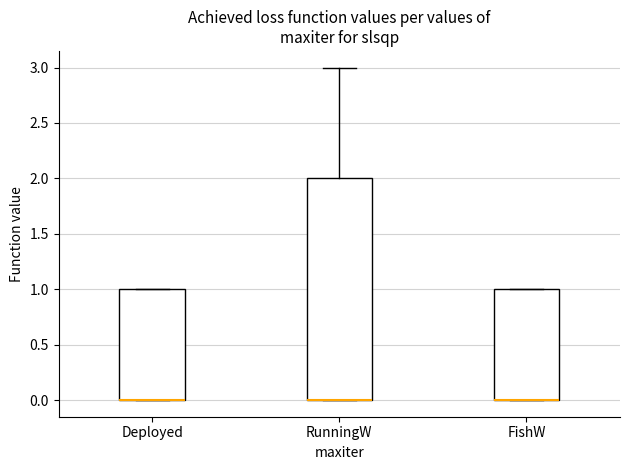

Where is the upper edge of the box for RunningW on the y-axis? The values are not printed on the chart, so give them approximately, as read against the axis.

2